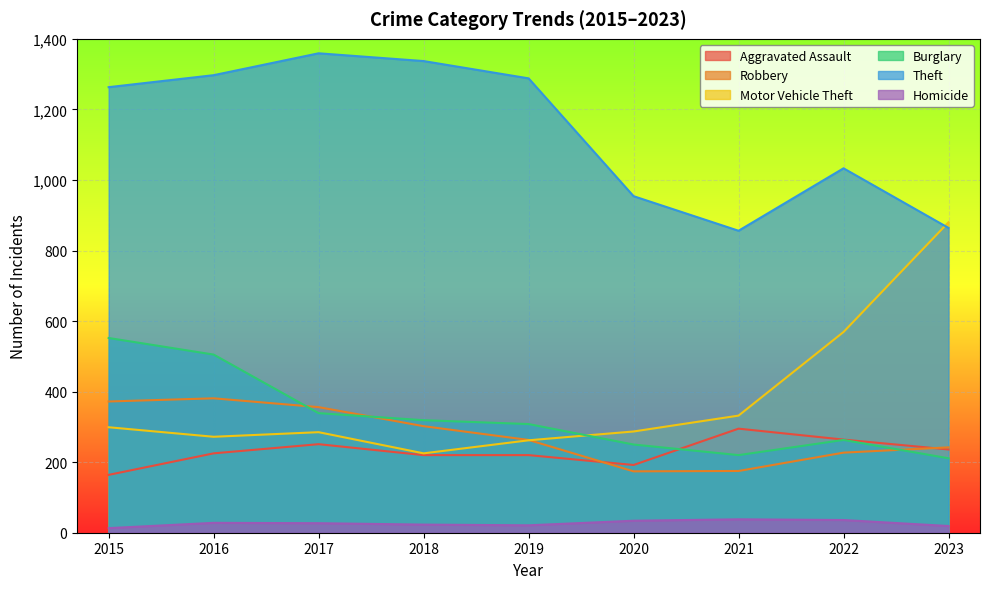

What is the maximum value shown in the chart?

1359